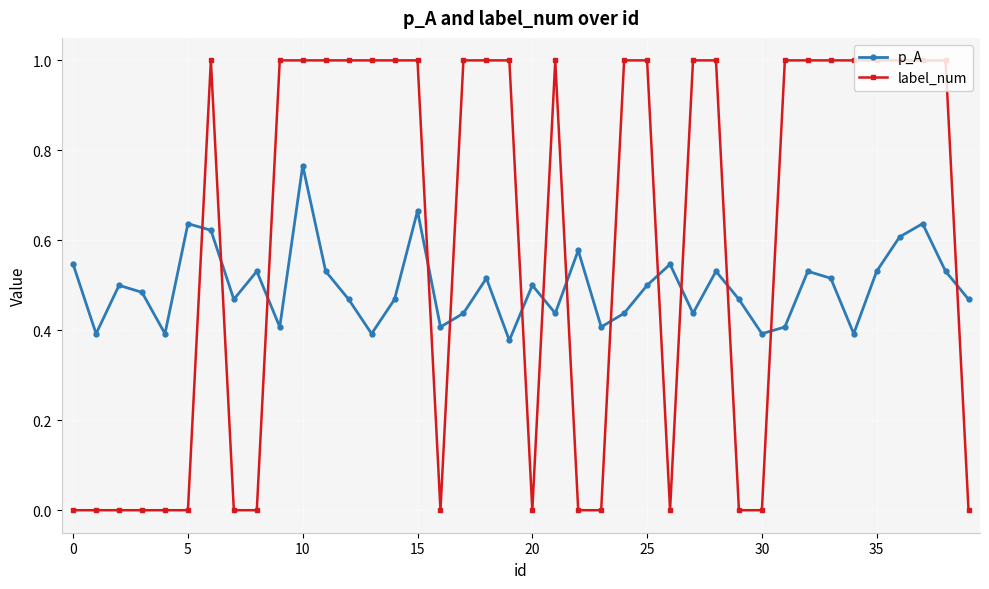

What is the difference between the maximum and minimum values in the label_num series?

1.0